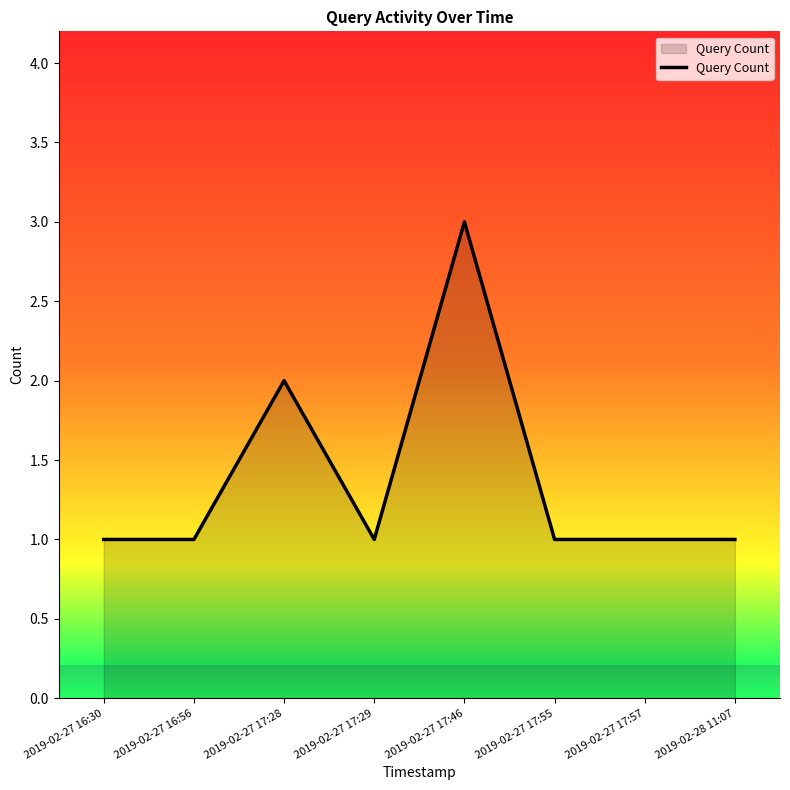

Reading left to right, what are all the values shown in this chart?

1	1	2	1	3	1	1	1